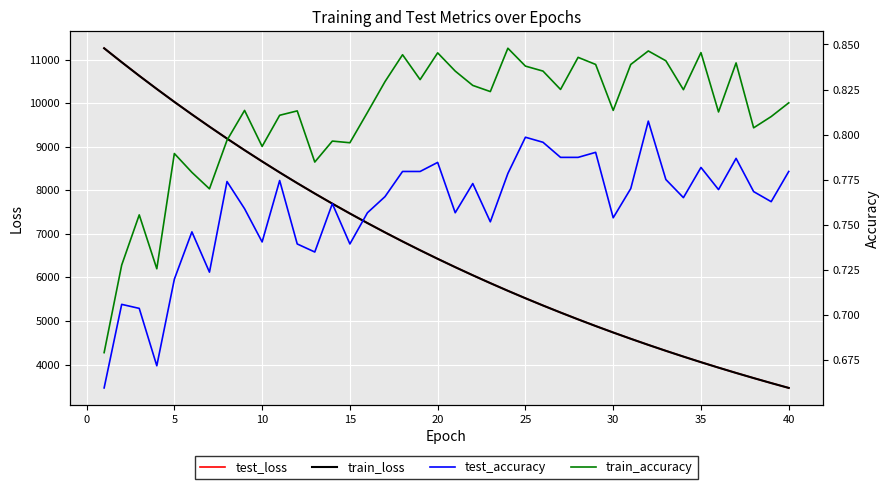

Reading left to right, what are all the values shown in this chart?

test_loss: 11260.8	10941.1	10629.2	10326.0	10029.5	9741.9	9461.3	9187.5	8921.3	8662.5	8409.6	8164.5	7926.1	7693.5	7467.8	7247.7	7033.8	6825.9	6623.9	6427.1	6236.1	6049.7	5869.0	5693.0	5521.9	5355.6	5194.1	5036.9	4884.2	4735.8	4591.4	4451.2	4315.0	4182.5	4053.8	3928.8	3807.2	3689.3	3574.5	3463.1
train_loss: 11260.2	10940.4	10628.2	10324.9	10028.8	9741.2	9460.6	9186.8	8920.5	8661.7	8409.1	8163.7	7925.3	7692.8	7467.0	7247.1	7033.1	6825.2	6623.2	6426.5	6235.3	6049.2	5868.4	5692.4	5521.4	5355.1	5193.6	5036.4	4883.7	4735.3	4591.0	4450.7	4314.5	4182.1	4053.3	3928.5	3806.9	3689.0	3574.2	3462.8
test_accuracy: 0.7	0.7	0.7	0.7	0.7	0.7	0.7	0.8	0.8	0.7	0.8	0.7	0.7	0.8	0.7	0.8	0.8	0.8	0.8	0.8	0.8	0.8	0.8	0.8	0.8	0.8	0.8	0.8	0.8	0.8	0.8	0.8	0.8	0.8	0.8	0.8	0.8	0.8	0.8	0.8
train_accuracy: 0.7	0.7	0.8	0.7	0.8	0.8	0.8	0.8	0.8	0.8	0.8	0.8	0.8	0.8	0.8	0.8	0.8	0.8	0.8	0.8	0.8	0.8	0.8	0.8	0.8	0.8	0.8	0.8	0.8	0.8	0.8	0.8	0.8	0.8	0.8	0.8	0.8	0.8	0.8	0.8